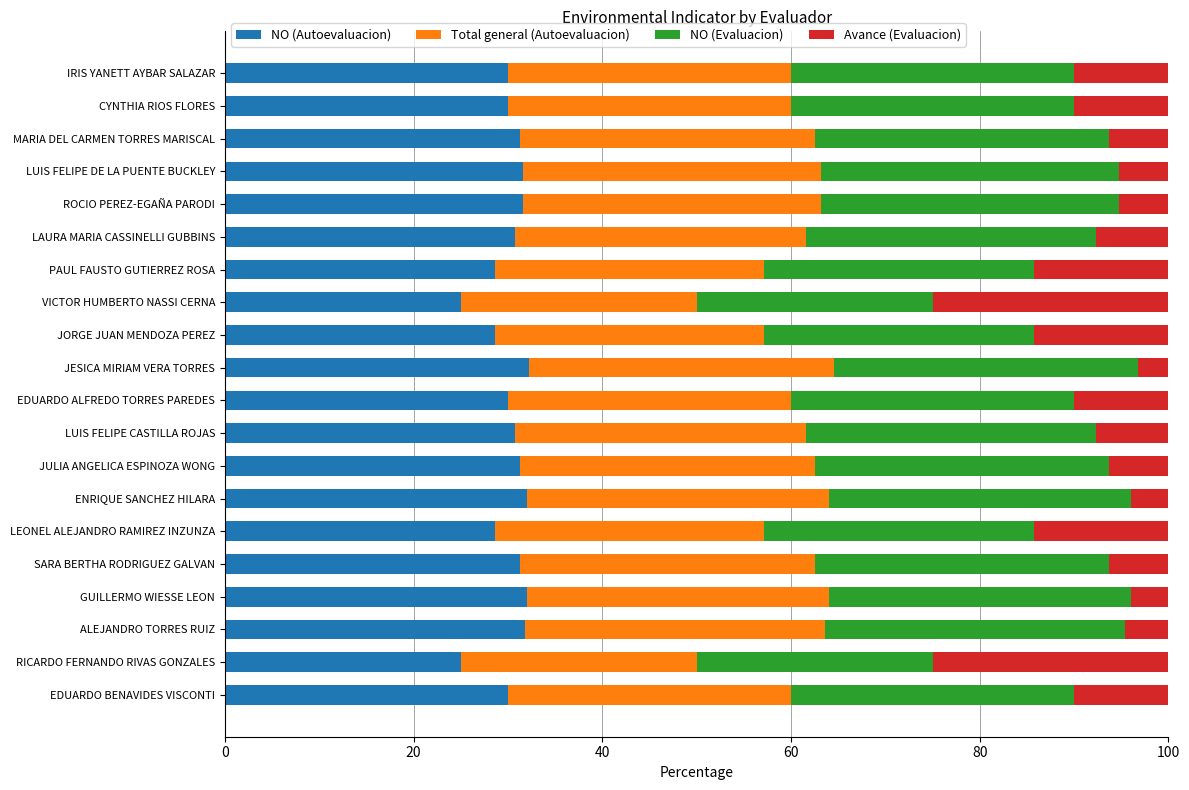

What is the lowest value of the NO (Autoevaluacion) series?

25.0